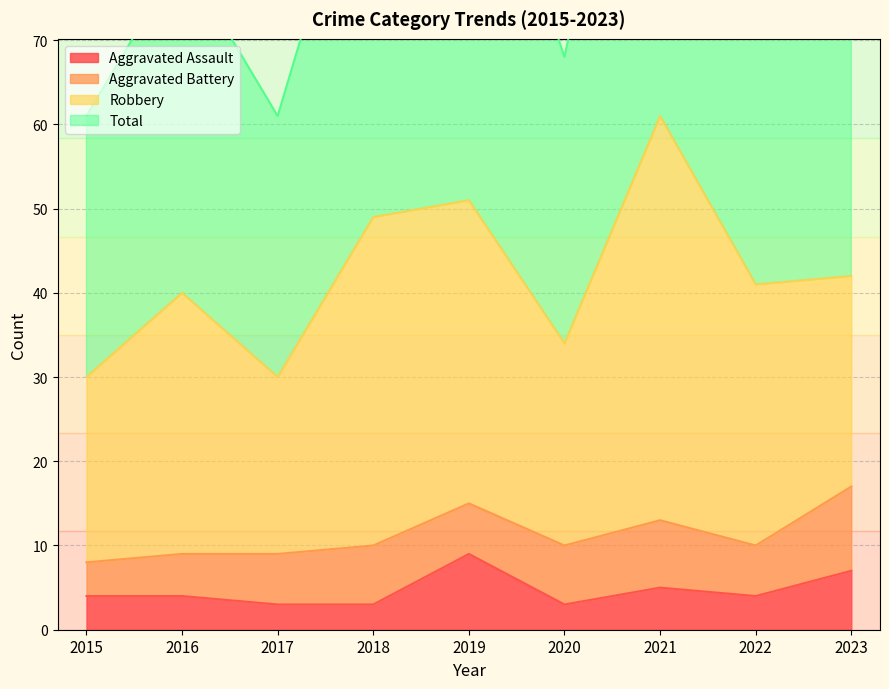

Between 2016 and 2018, which is larger?

2016